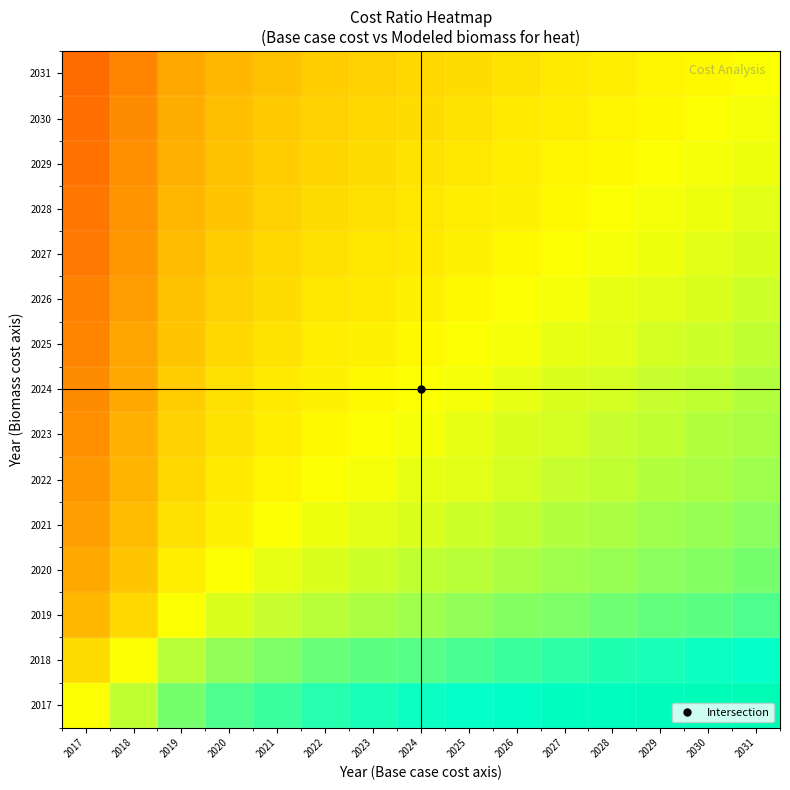

What is the spread (max minus min) of values at 2025?

0.2